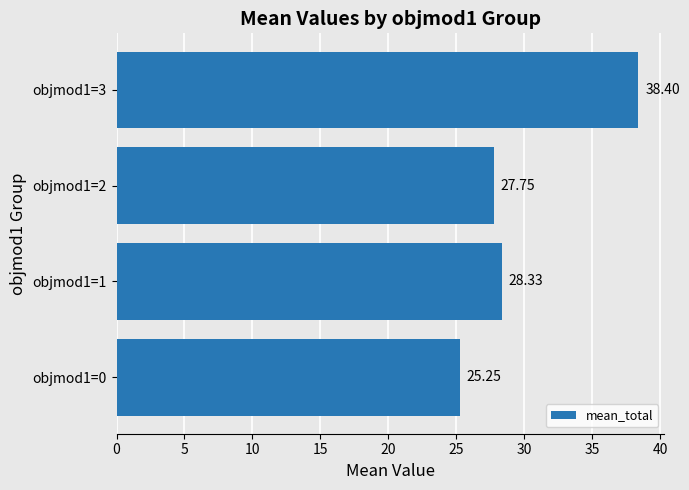

What is the average value?

29.9